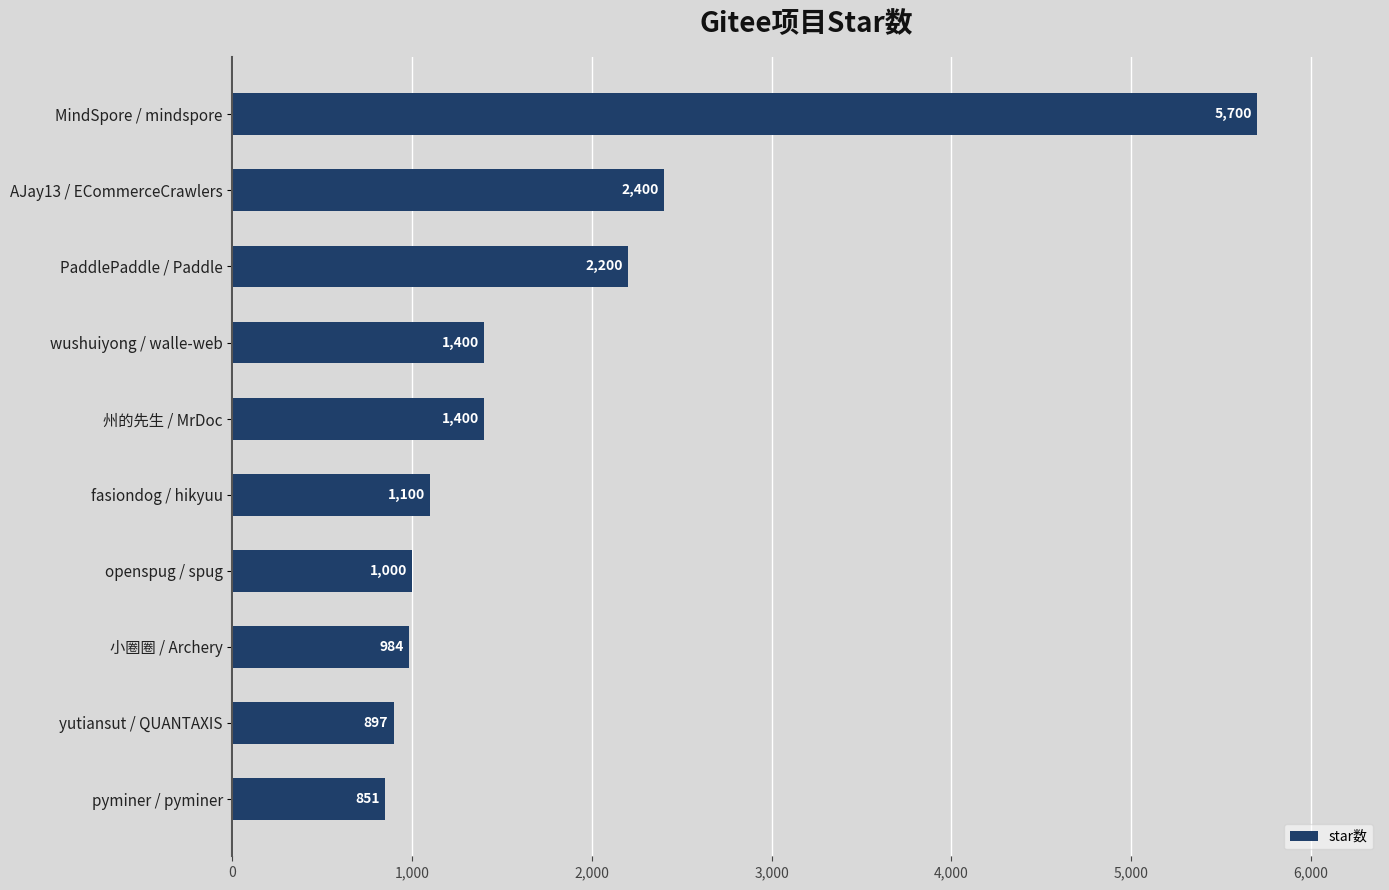

What is the difference between the maximum and minimum values?

4849